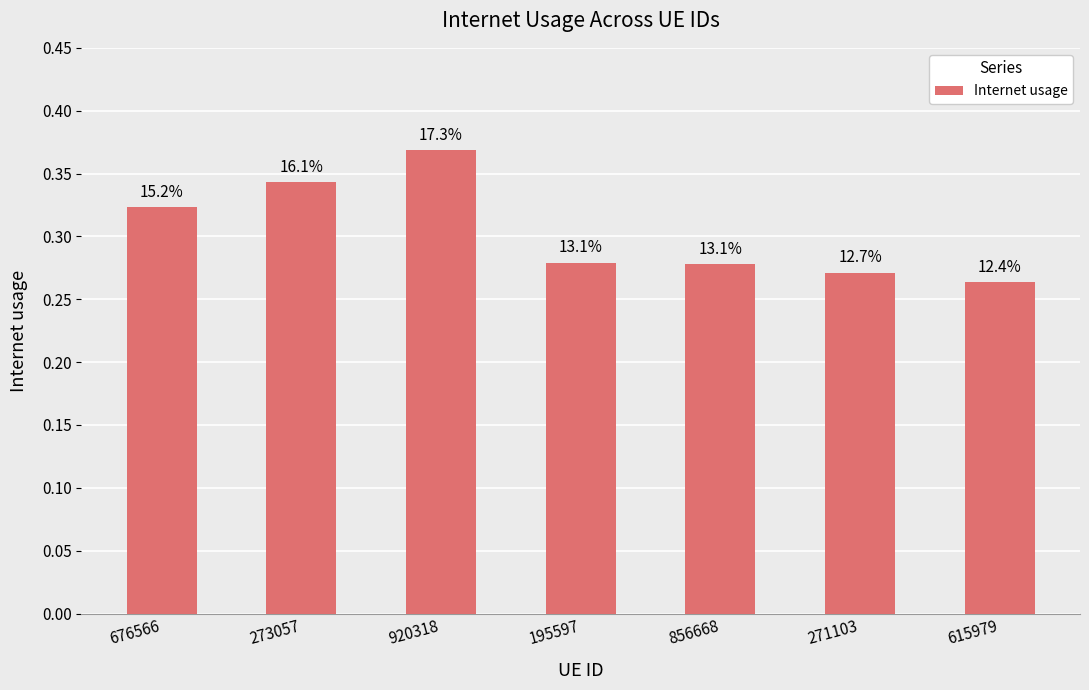

How many values are between 0 and 1?

7